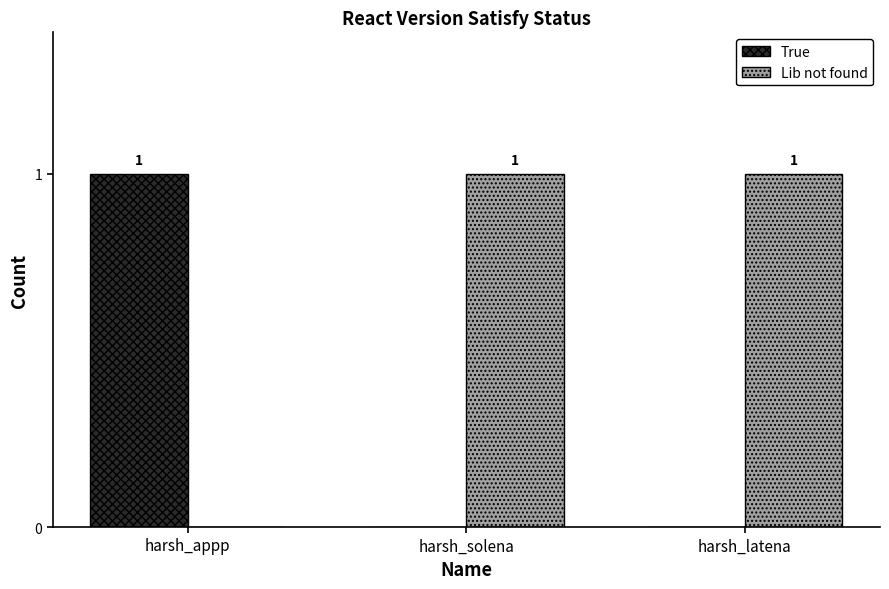

Which series has the largest total across all categories?

Lib not found